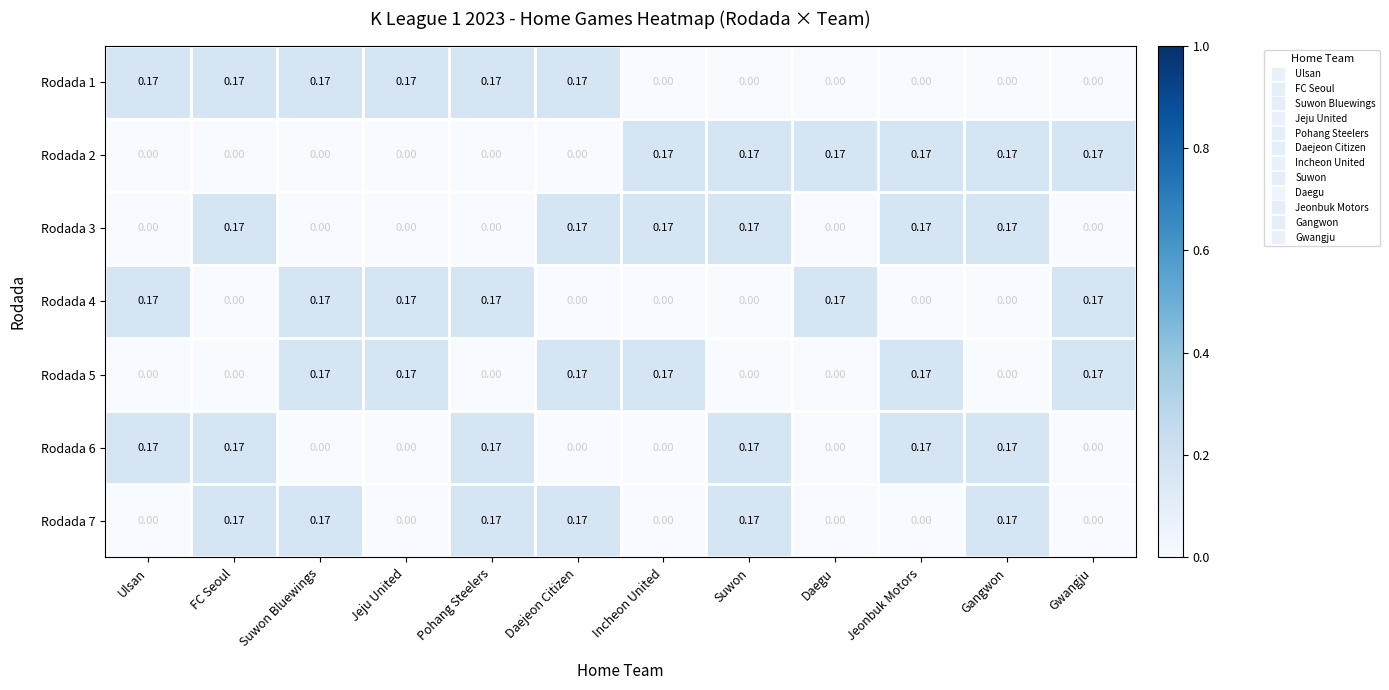

How many data points does each series have?

12